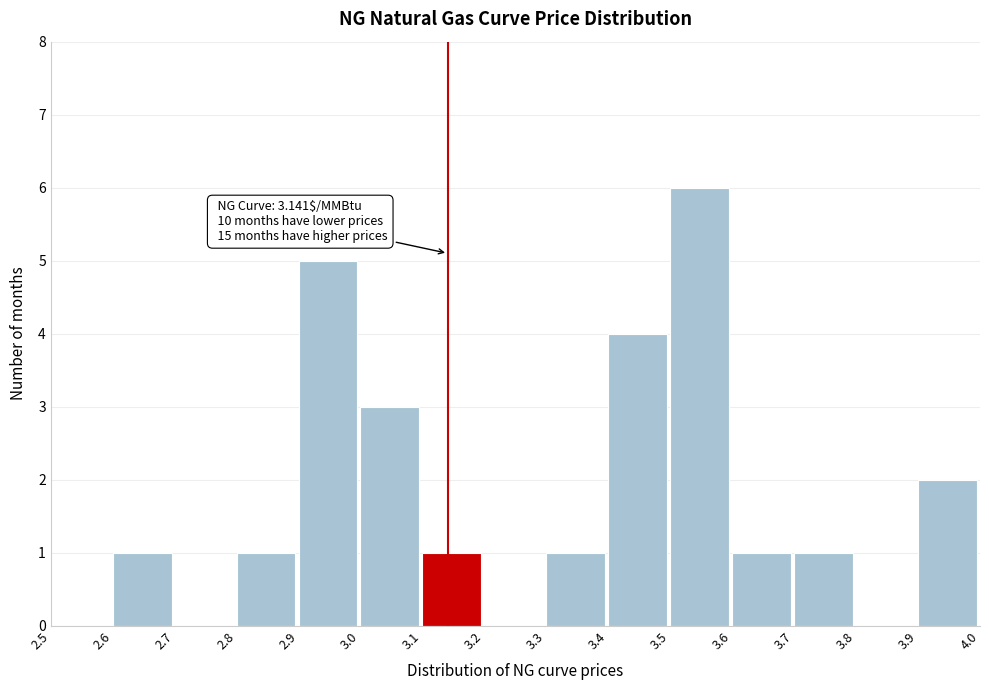

Over which range of the x-axis is the bar tallest?

3.5 to 3.6